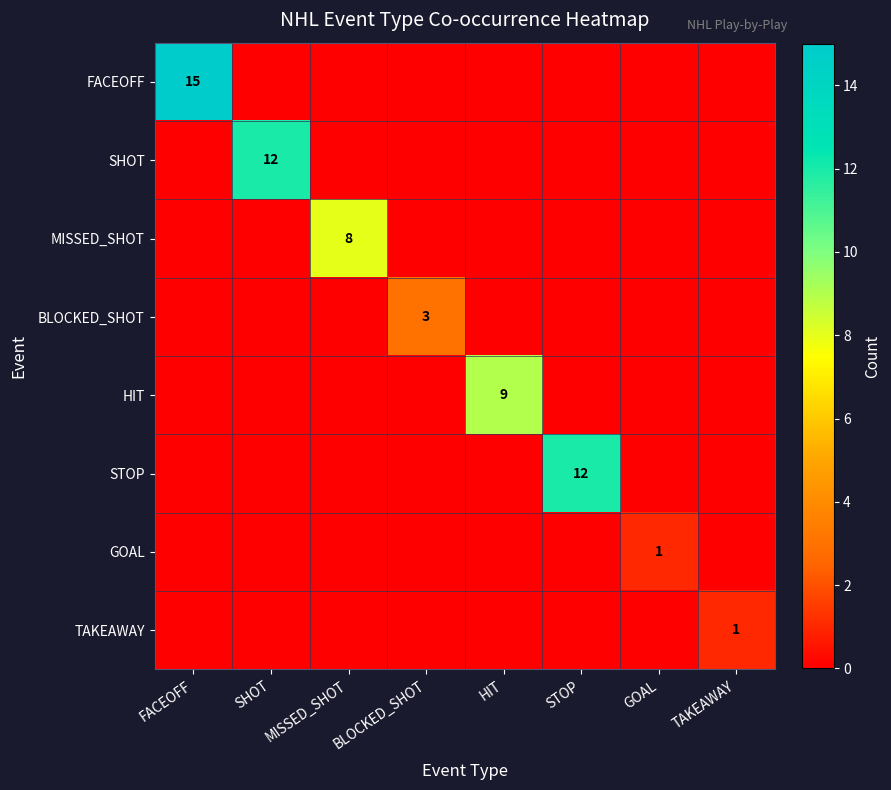

What is the highest value of the MISSED_SHOT series?

8